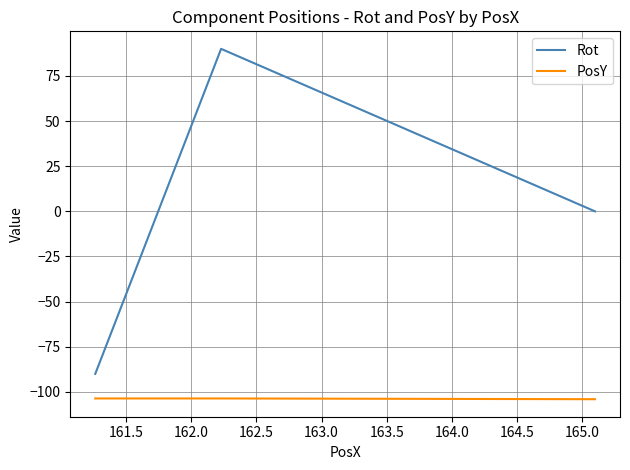

What is the sum of all PosY values?

-311.3